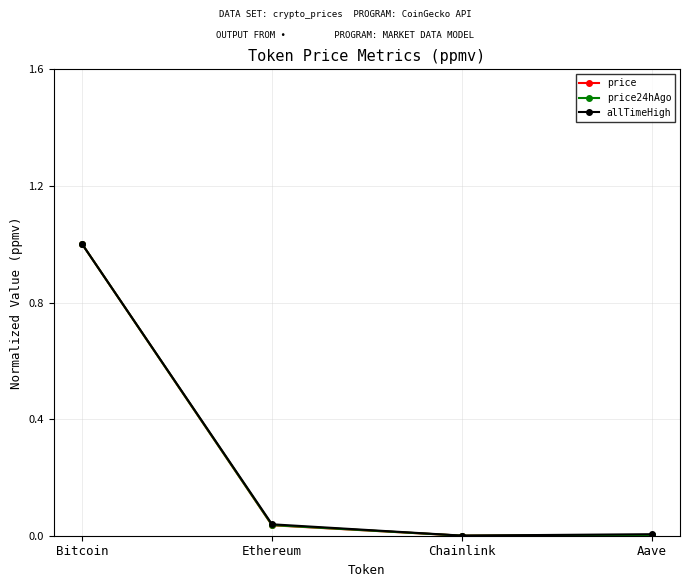

What are all the series names shown in the legend?

price, price24hAgo, allTimeHigh